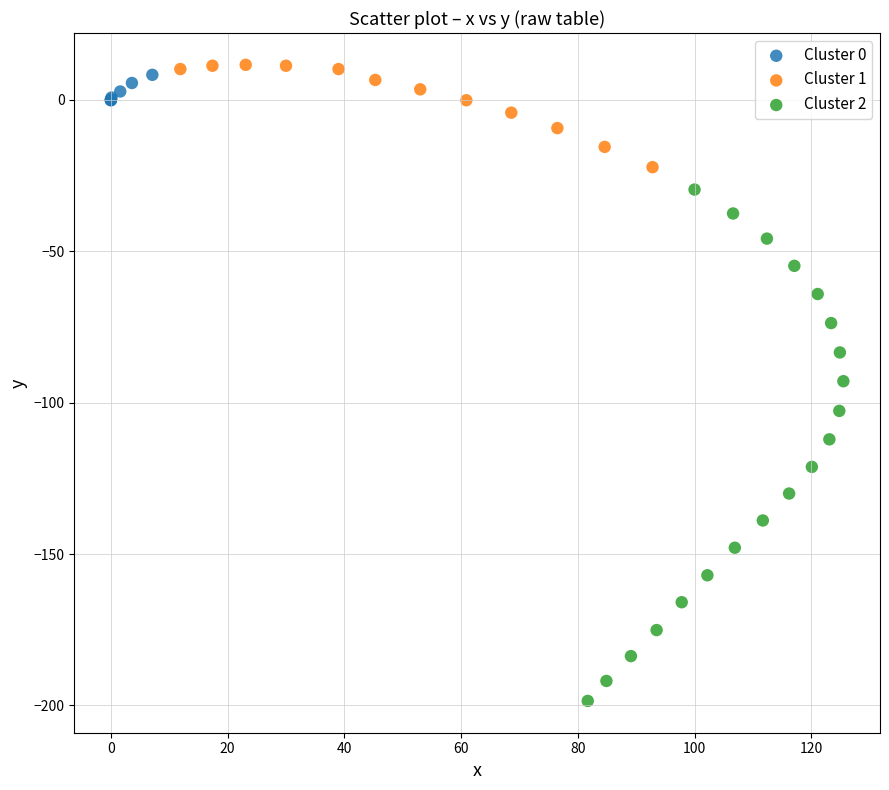

What are all the series names shown in the legend?

Cluster 0, Cluster 1, Cluster 2